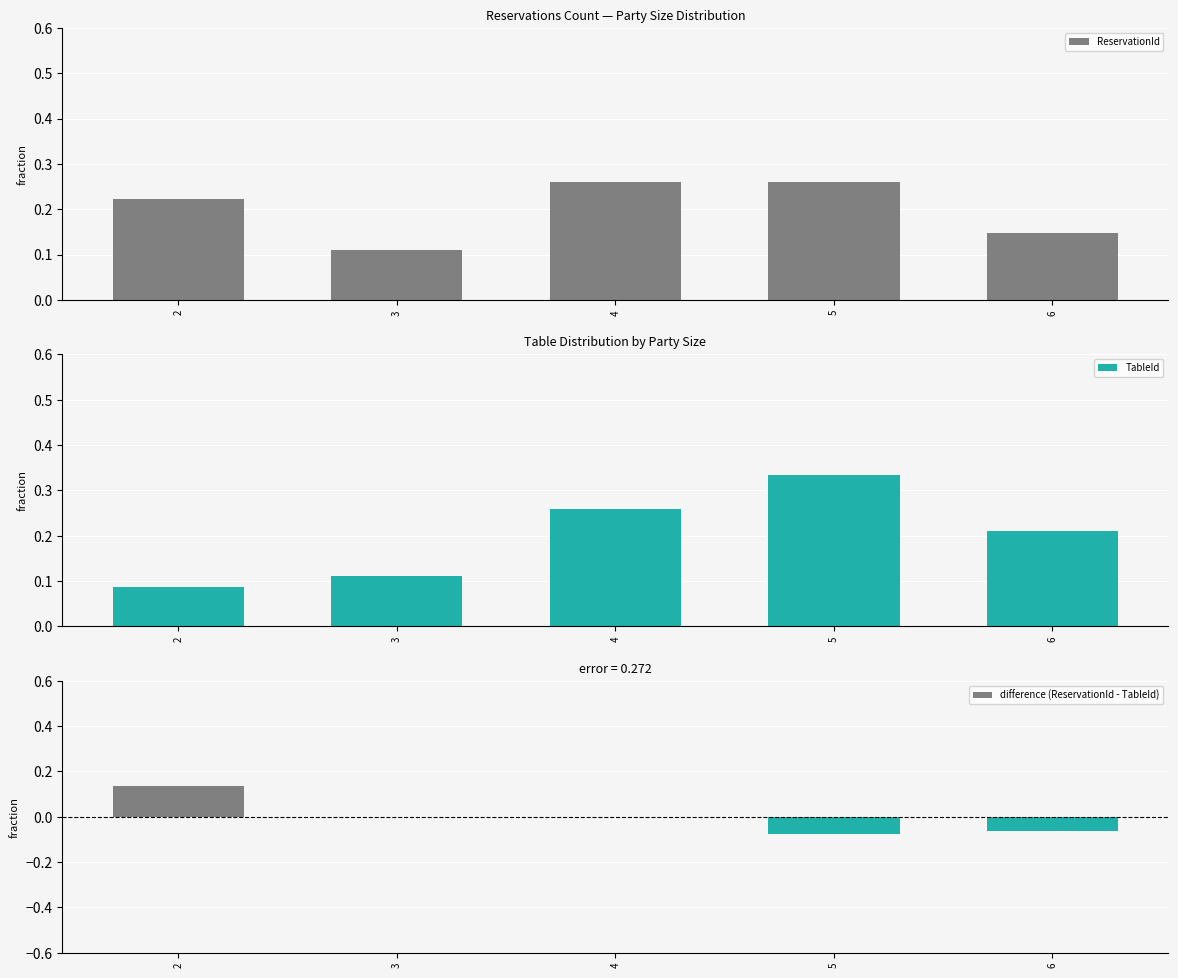

Count the number of categories in the chart.

5